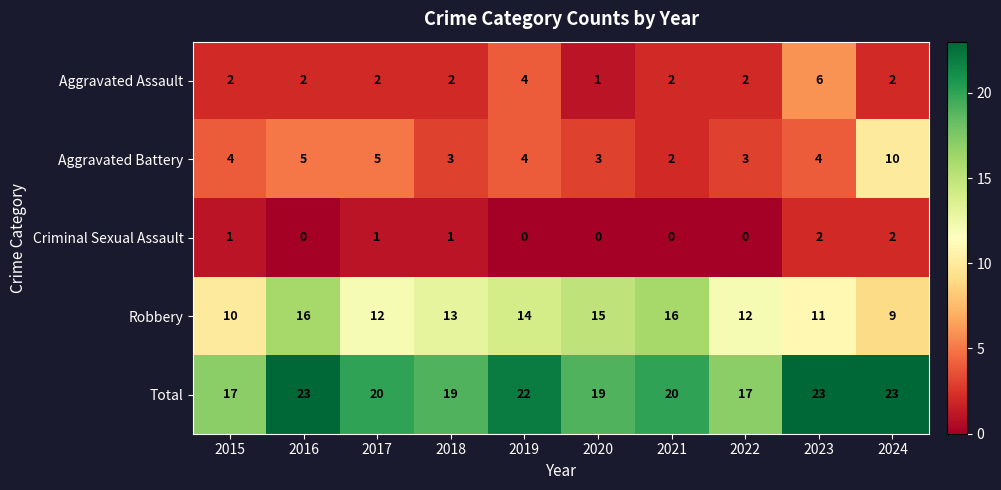

What is the greatest value displayed?

23